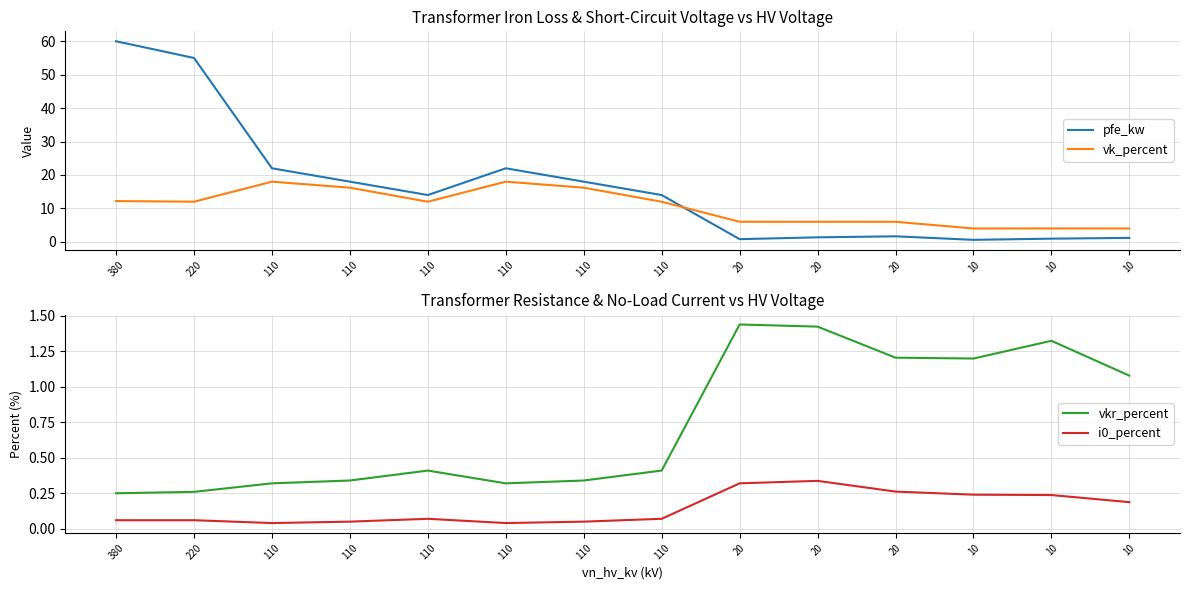

Reading right to left, what are all the values shown in this chart?

pfe_kw: 10=1.2	10=0.9	10=0.6	20=1.6	20=1.4	20=0.8	110=14.0	110=18.0	110=22.0	110=14.0	110=18.0	110=22.0	220=55.0	380=60.0
vk_percent: 10=4.0	10=4.0	10=4.0	20=6.0	20=6.0	20=6.0	110=12.0	110=16.2	110=18.0	110=12.0	110=16.2	110=18.0	220=12.0	380=12.2
vkr_percent: 10=1.1	10=1.3	10=1.2	20=1.2	20=1.4	20=1.4	110=0.4	110=0.3	110=0.3	110=0.4	110=0.3	110=0.3	220=0.3	380=0.2
i0_percent: 10=0.2	10=0.2	10=0.2	20=0.3	20=0.3	20=0.3	110=0.1	110=0.1	110=0.0	110=0.1	110=0.1	110=0.0	220=0.1	380=0.1